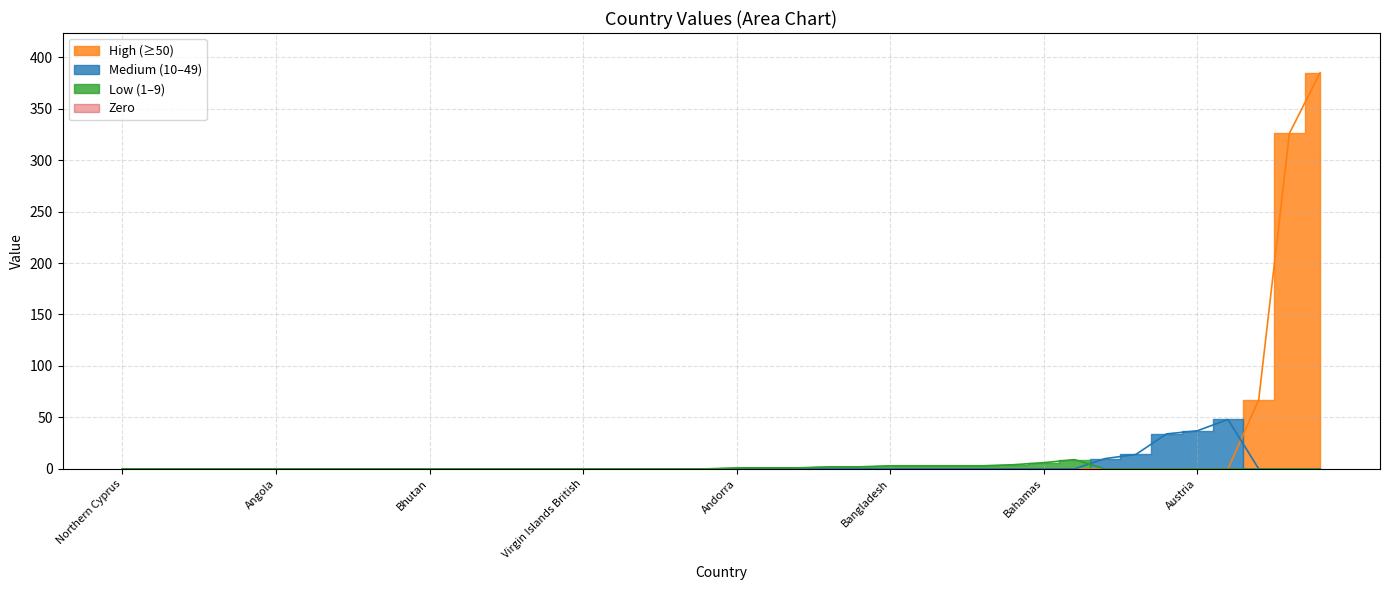

Count the number of values greater than 1.

17